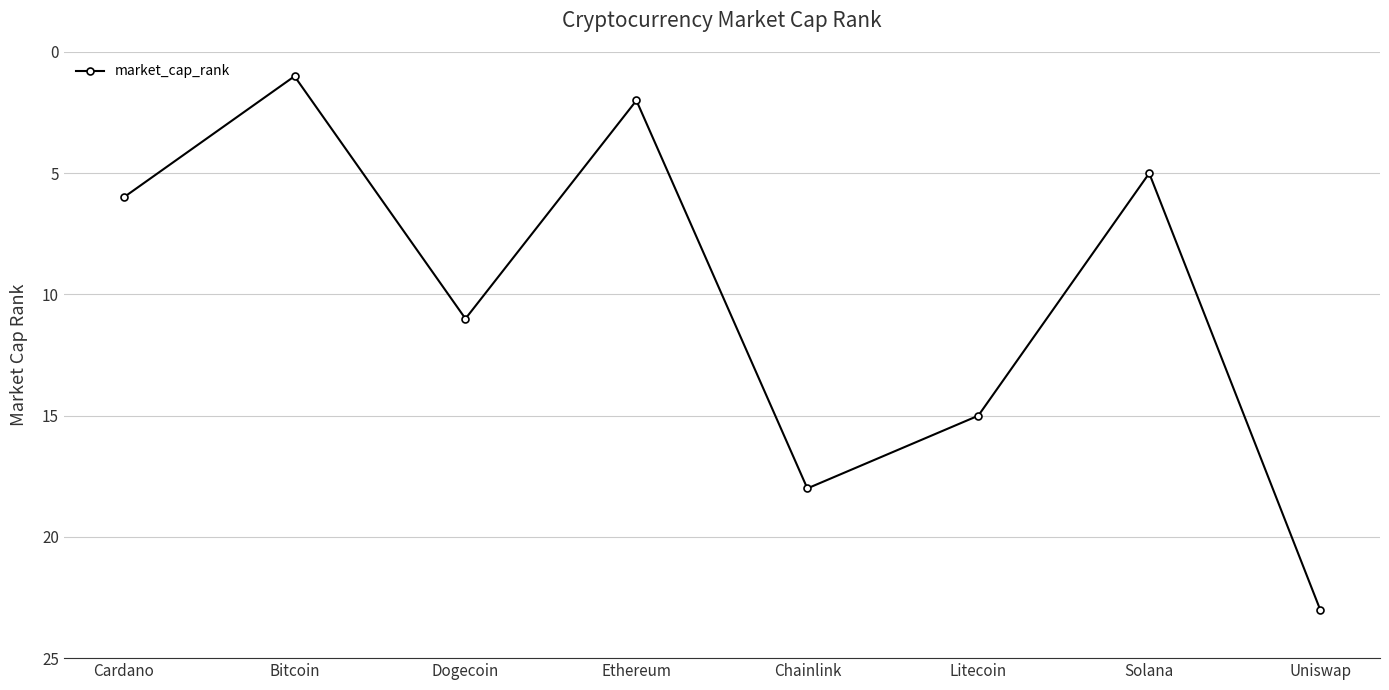

Reading left to right, what are all the values shown in this chart?

6	1	11	2	18	15	5	23